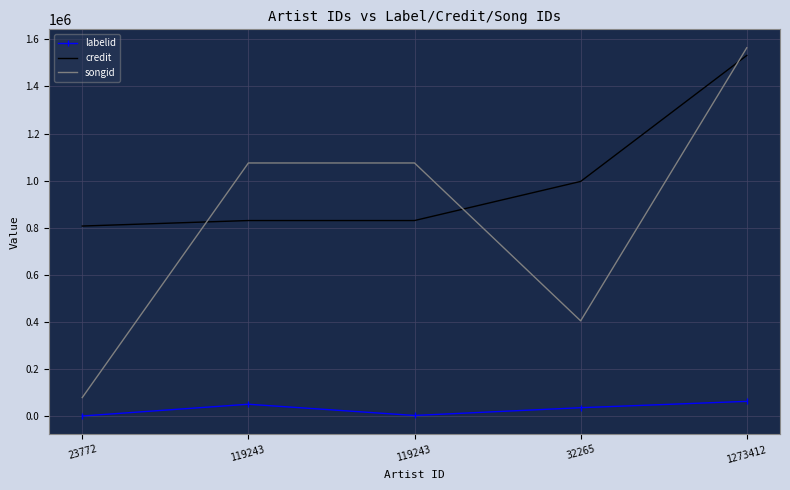

What is the total value across all series at 32265?

1437645